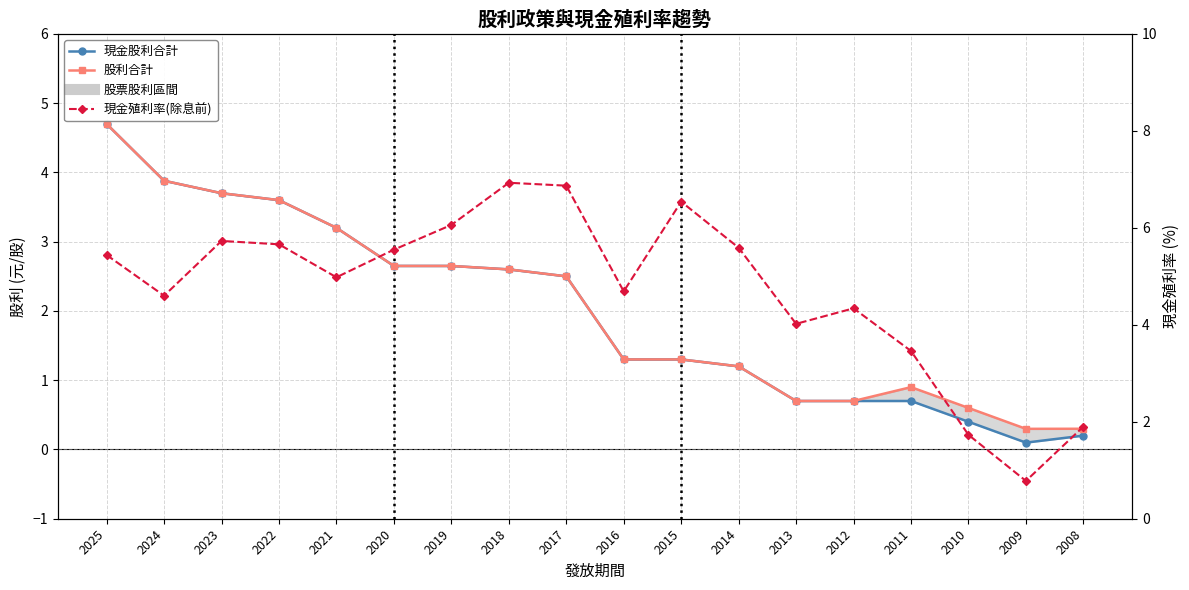

At how many categories does at least one series exceed 6?

4